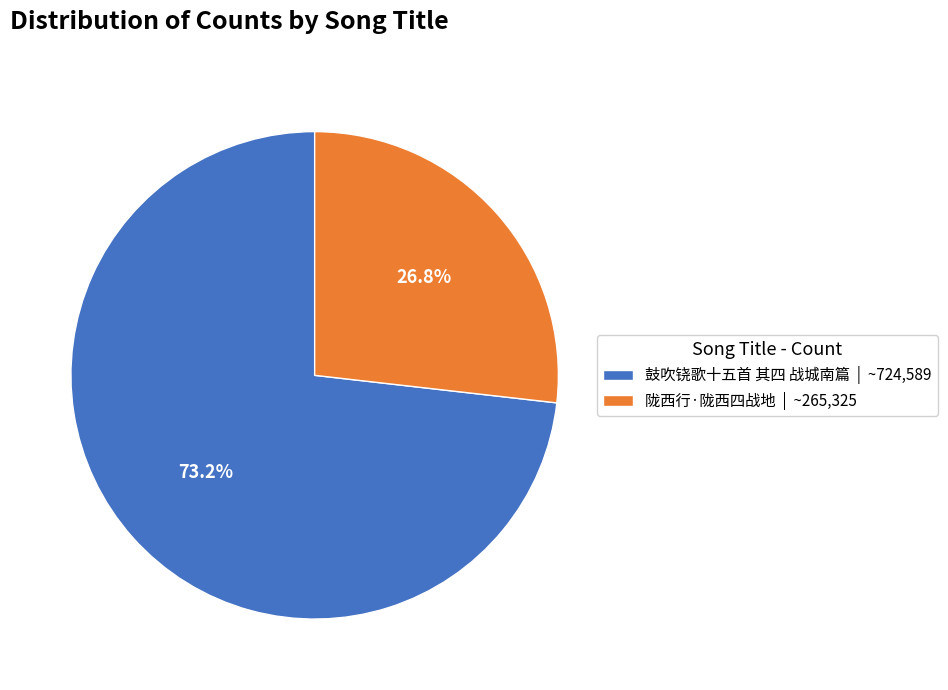

To the nearest percent, what is the average slice percentage?

50%